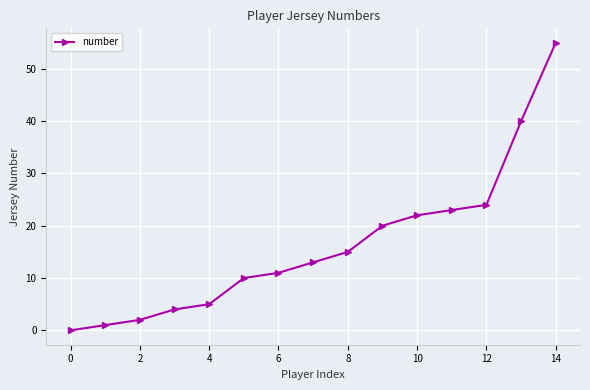

Reading left to right, list all the values displayed in this chart.

0	1	2	4	5	10	11	13	15	20	22	23	24	40	55